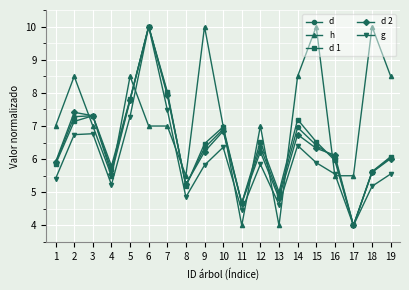

Is the value of d 2 at 7 greater than the value of h at 19?

No